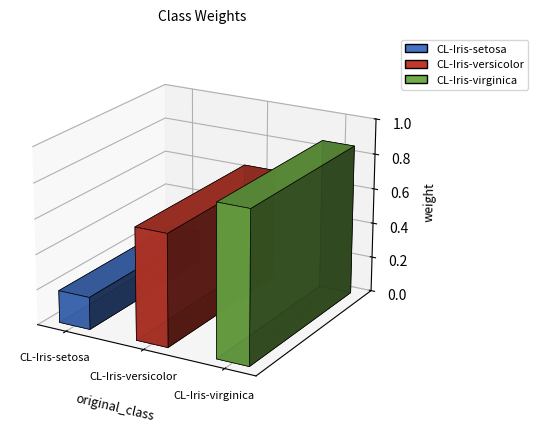

Count the number of categories in the chart.

3